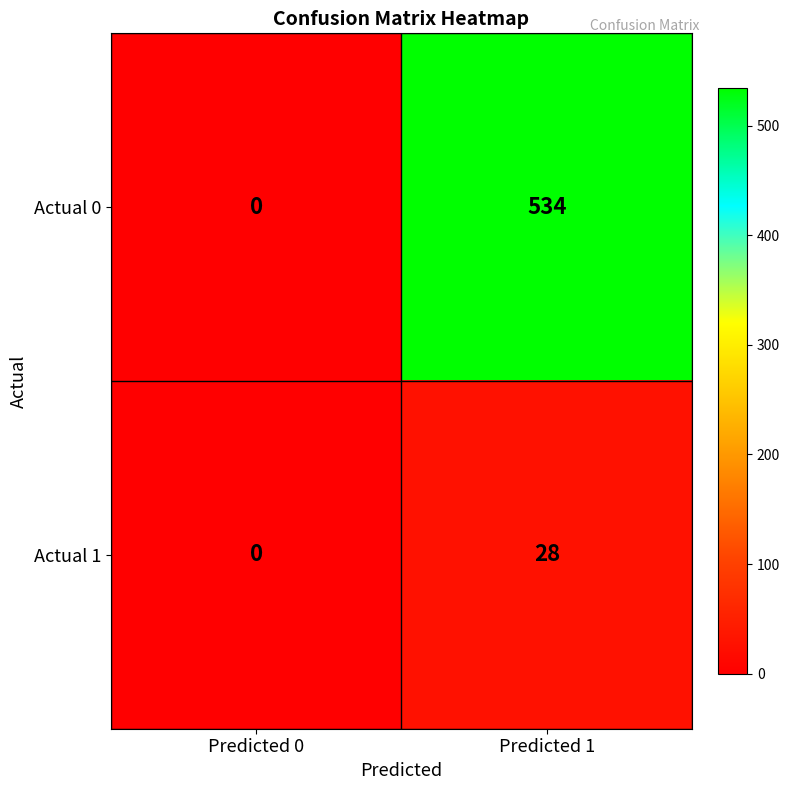

Reading left to right, what are all the values shown in this chart?

Actual 0: Predicted 0=0	Predicted 1=534
Actual 1: Predicted 0=0	Predicted 1=28